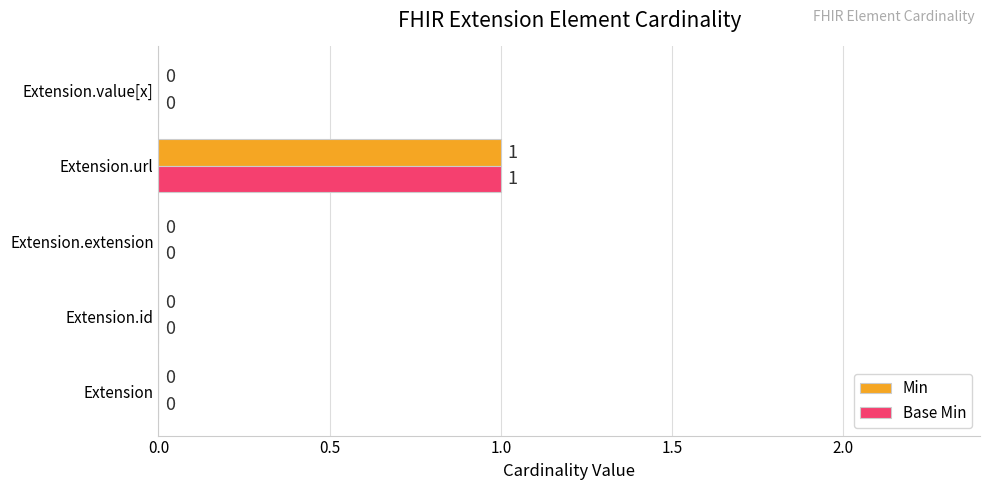

The Base Min series shows 0 at Extension.value[x]. True or false?

True